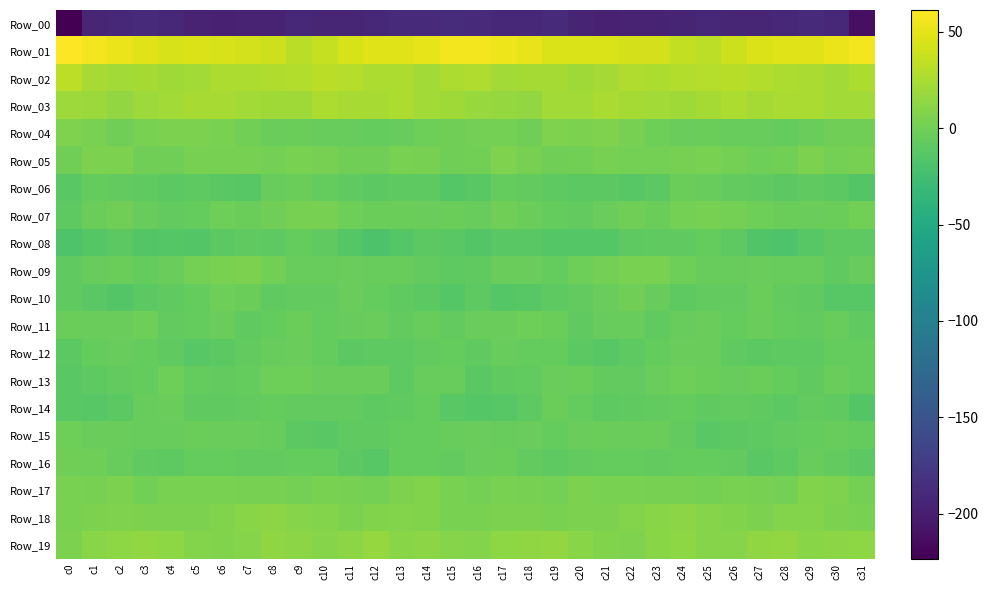

How many series are shown in this chart?

20